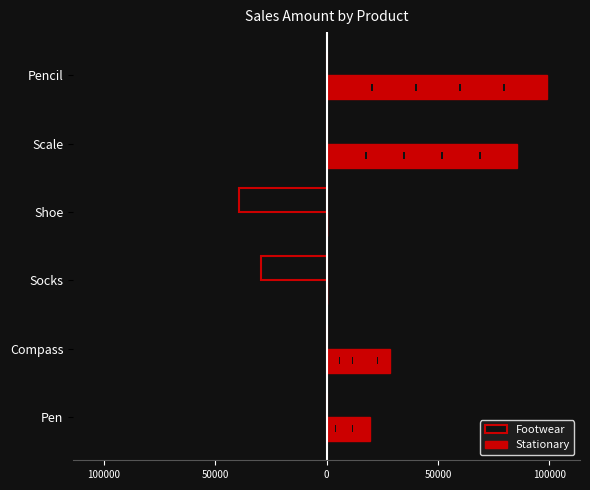

Rank the series at Scale from lowest to highest value.

Footwear, Stationary